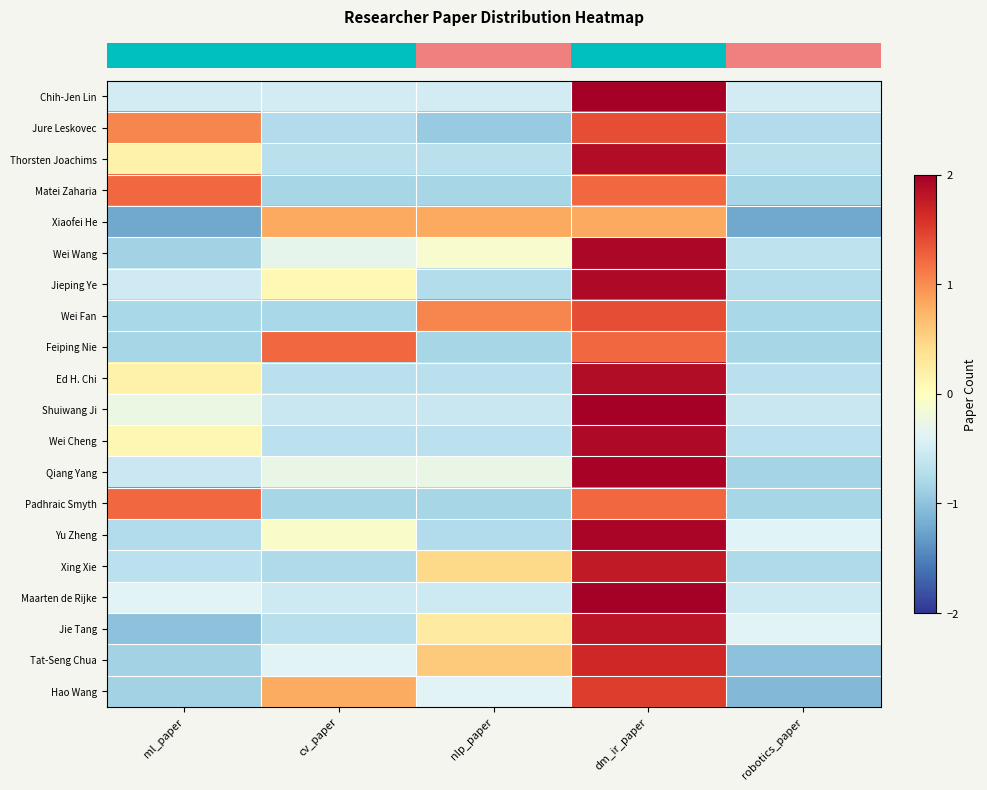

How many values in Chih-Jen Lin are above zero?

1